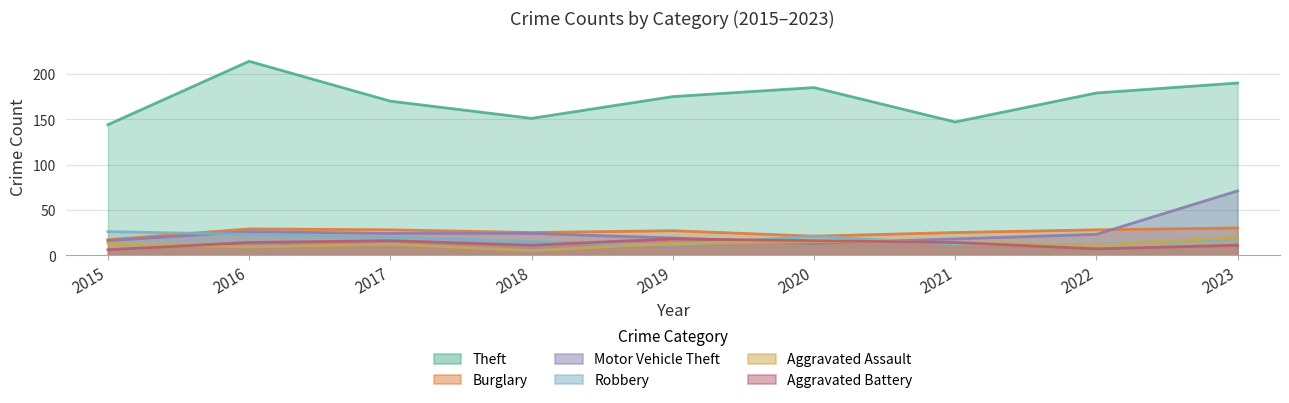

Which series changed the most between 2016 and 2021?

Theft